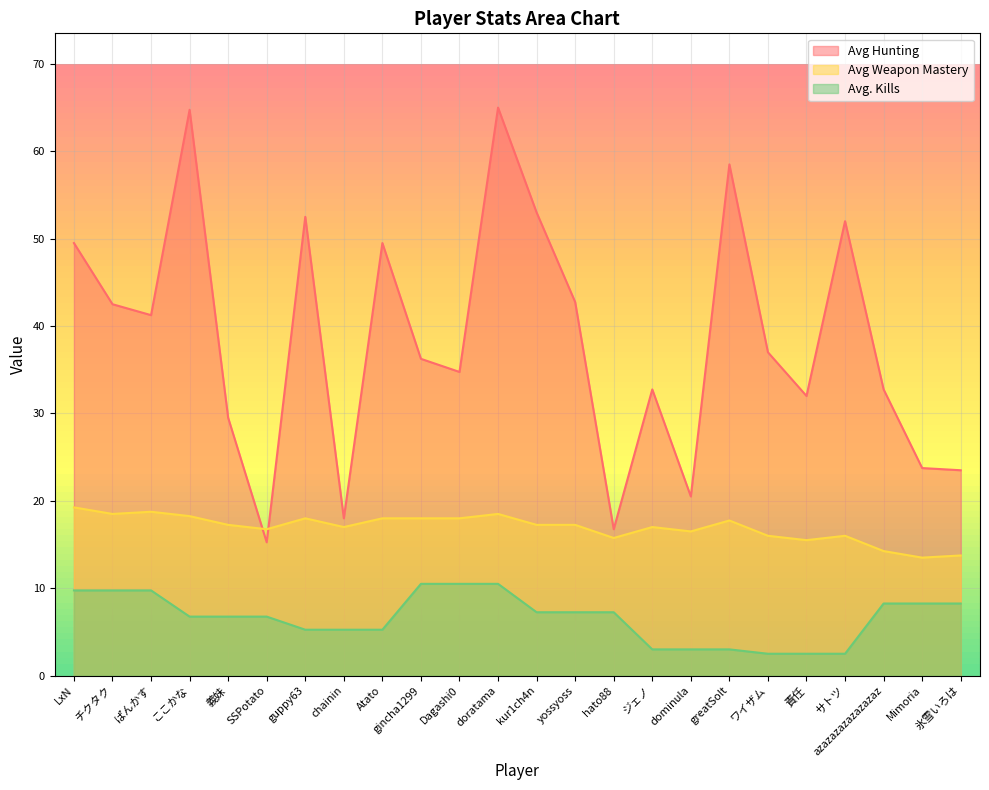

How many series are shown in this chart?

3